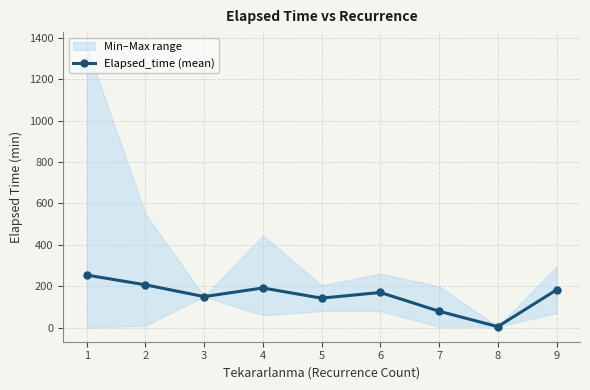

What is the sum of the values at 2 and 4?

398.7